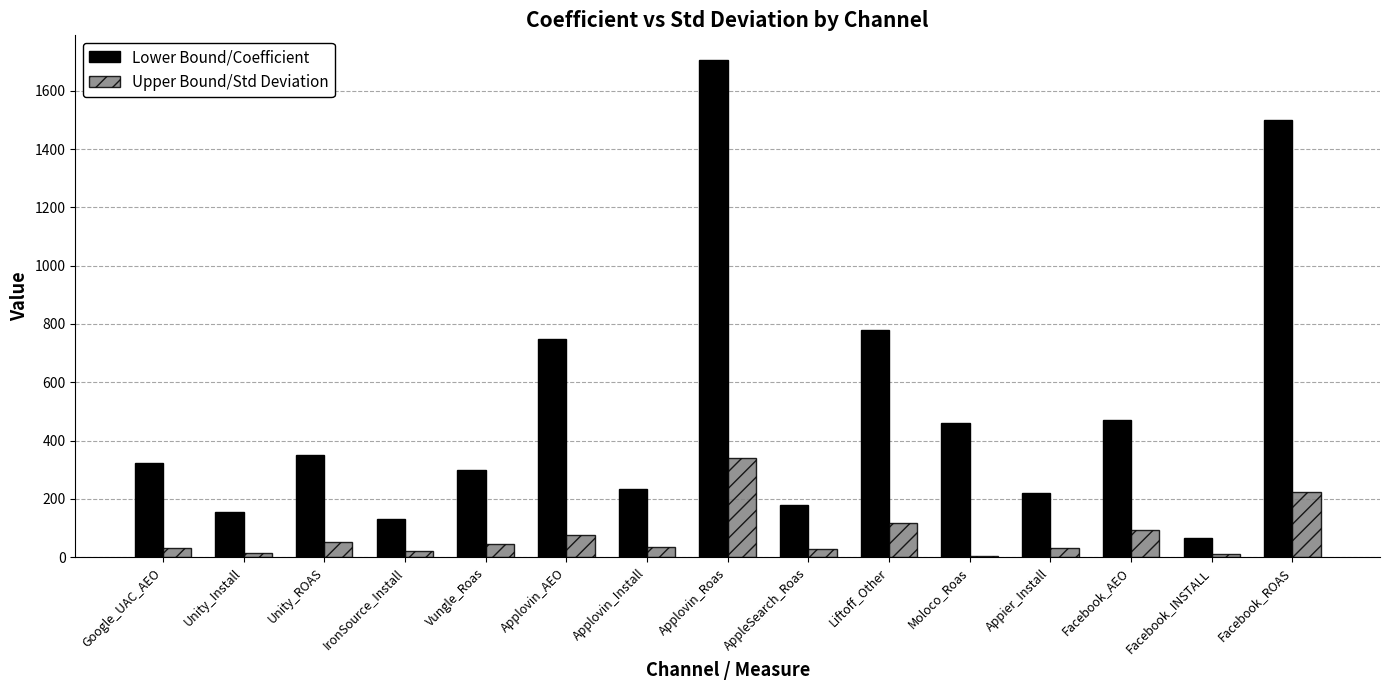

True or false: Lower Bound/Coefficient has a value of 660.1 at Facebook_ROAS.

False